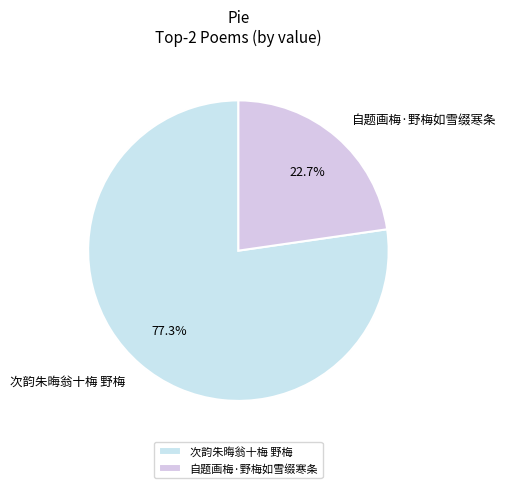

Which has a higher value, 次韵朱晦翁十梅 野梅 or 自题画梅·野梅如雪缀寒条?

次韵朱晦翁十梅 野梅